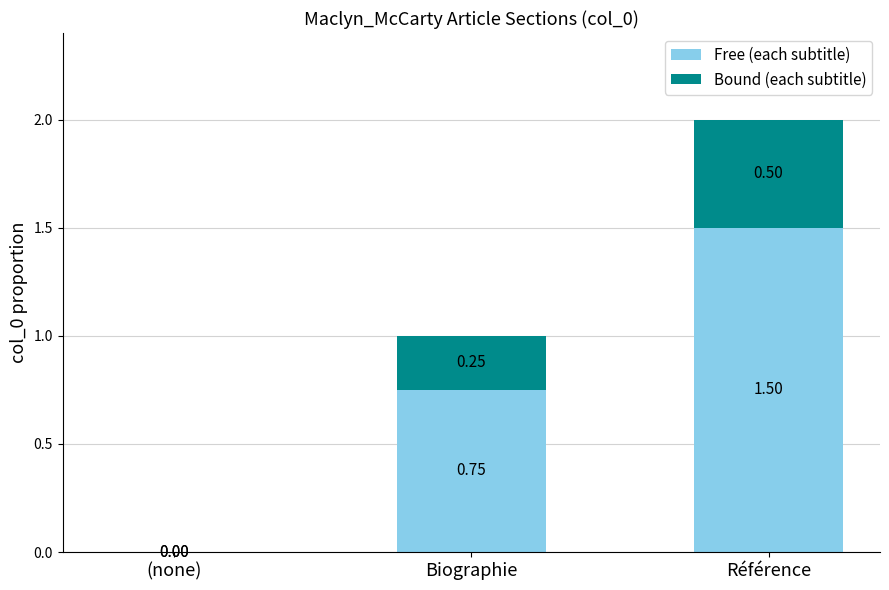

Where is Free (each subtitle) nearest to the value 0?

(none)